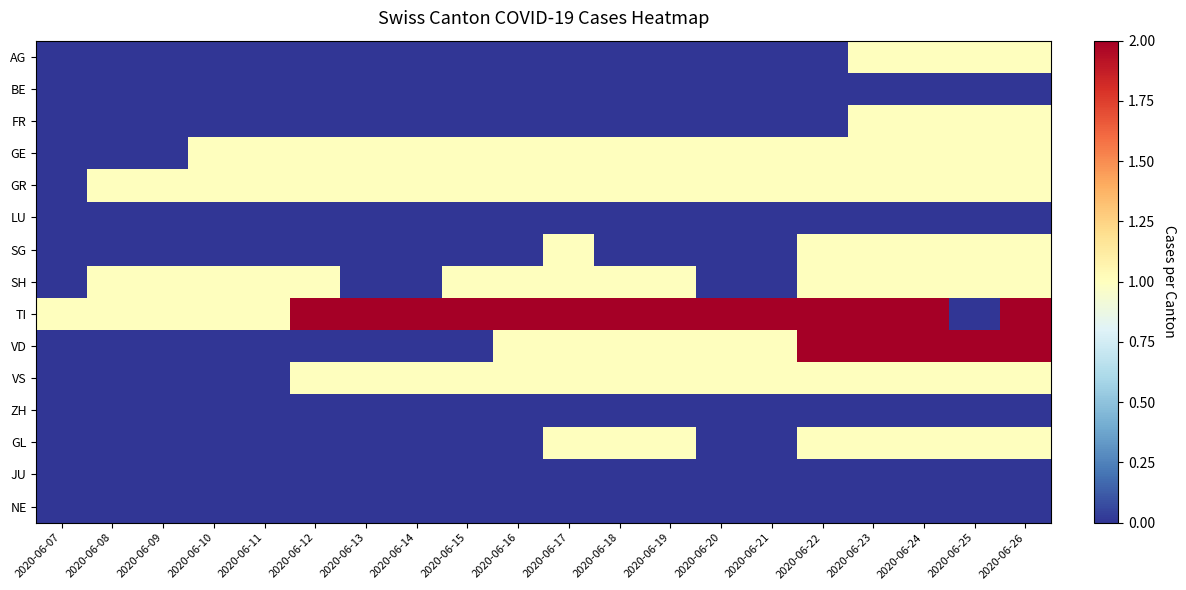

Reading right to left, extract all data points from this chart.

AG: 2020-06-26=1	2020-06-25=1	2020-06-24=1	2020-06-23=1	2020-06-22=0	2020-06-21=0	2020-06-20=0	2020-06-19=0	2020-06-18=0	2020-06-17=0	2020-06-16=0	2020-06-15=0	2020-06-14=0	2020-06-13=0	2020-06-12=0	2020-06-11=0	2020-06-10=0	2020-06-09=0	2020-06-08=0	2020-06-07=0
BE: 2020-06-26=0	2020-06-25=0	2020-06-24=0	2020-06-23=0	2020-06-22=0	2020-06-21=0	2020-06-20=0	2020-06-19=0	2020-06-18=0	2020-06-17=0	2020-06-16=0	2020-06-15=0	2020-06-14=0	2020-06-13=0	2020-06-12=0	2020-06-11=0	2020-06-10=0	2020-06-09=0	2020-06-08=0	2020-06-07=0
FR: 2020-06-26=1	2020-06-25=1	2020-06-24=1	2020-06-23=1	2020-06-22=0	2020-06-21=0	2020-06-20=0	2020-06-19=0	2020-06-18=0	2020-06-17=0	2020-06-16=0	2020-06-15=0	2020-06-14=0	2020-06-13=0	2020-06-12=0	2020-06-11=0	2020-06-10=0	2020-06-09=0	2020-06-08=0	2020-06-07=0
GE: 2020-06-26=1	2020-06-25=1	2020-06-24=1	2020-06-23=1	2020-06-22=1	2020-06-21=1	2020-06-20=1	2020-06-19=1	2020-06-18=1	2020-06-17=1	2020-06-16=1	2020-06-15=1	2020-06-14=1	2020-06-13=1	2020-06-12=1	2020-06-11=1	2020-06-10=1	2020-06-09=0	2020-06-08=0	2020-06-07=0
GR: 2020-06-26=1	2020-06-25=1	2020-06-24=1	2020-06-23=1	2020-06-22=1	2020-06-21=1	2020-06-20=1	2020-06-19=1	2020-06-18=1	2020-06-17=1	2020-06-16=1	2020-06-15=1	2020-06-14=1	2020-06-13=1	2020-06-12=1	2020-06-11=1	2020-06-10=1	2020-06-09=1	2020-06-08=1	2020-06-07=0
LU: 2020-06-26=0	2020-06-25=0	2020-06-24=0	2020-06-23=0	2020-06-22=0	2020-06-21=0	2020-06-20=0	2020-06-19=0	2020-06-18=0	2020-06-17=0	2020-06-16=0	2020-06-15=0	2020-06-14=0	2020-06-13=0	2020-06-12=0	2020-06-11=0	2020-06-10=0	2020-06-09=0	2020-06-08=0	2020-06-07=0
SG: 2020-06-26=1	2020-06-25=1	2020-06-24=1	2020-06-23=1	2020-06-22=1	2020-06-21=0	2020-06-20=0	2020-06-19=0	2020-06-18=0	2020-06-17=1	2020-06-16=0	2020-06-15=0	2020-06-14=0	2020-06-13=0	2020-06-12=0	2020-06-11=0	2020-06-10=0	2020-06-09=0	2020-06-08=0	2020-06-07=0
SH: 2020-06-26=1	2020-06-25=1	2020-06-24=1	2020-06-23=1	2020-06-22=1	2020-06-21=0	2020-06-20=0	2020-06-19=1	2020-06-18=1	2020-06-17=1	2020-06-16=1	2020-06-15=1	2020-06-14=0	2020-06-13=0	2020-06-12=1	2020-06-11=1	2020-06-10=1	2020-06-09=1	2020-06-08=1	2020-06-07=0
TI: 2020-06-26=2	2020-06-25=0	2020-06-24=2	2020-06-23=2	2020-06-22=2	2020-06-21=2	2020-06-20=2	2020-06-19=2	2020-06-18=2	2020-06-17=2	2020-06-16=2	2020-06-15=2	2020-06-14=2	2020-06-13=2	2020-06-12=2	2020-06-11=1	2020-06-10=1	2020-06-09=1	2020-06-08=1	2020-06-07=1
VD: 2020-06-26=2	2020-06-25=2	2020-06-24=2	2020-06-23=2	2020-06-22=2	2020-06-21=1	2020-06-20=1	2020-06-19=1	2020-06-18=1	2020-06-17=1	2020-06-16=1	2020-06-15=0	2020-06-14=0	2020-06-13=0	2020-06-12=0	2020-06-11=0	2020-06-10=0	2020-06-09=0	2020-06-08=0	2020-06-07=0
VS: 2020-06-26=1	2020-06-25=1	2020-06-24=1	2020-06-23=1	2020-06-22=1	2020-06-21=1	2020-06-20=1	2020-06-19=1	2020-06-18=1	2020-06-17=1	2020-06-16=1	2020-06-15=1	2020-06-14=1	2020-06-13=1	2020-06-12=1	2020-06-11=0	2020-06-10=0	2020-06-09=0	2020-06-08=0	2020-06-07=0
ZH: 2020-06-26=0	2020-06-25=0	2020-06-24=0	2020-06-23=0	2020-06-22=0	2020-06-21=0	2020-06-20=0	2020-06-19=0	2020-06-18=0	2020-06-17=0	2020-06-16=0	2020-06-15=0	2020-06-14=0	2020-06-13=0	2020-06-12=0	2020-06-11=0	2020-06-10=0	2020-06-09=0	2020-06-08=0	2020-06-07=0
GL: 2020-06-26=1	2020-06-25=1	2020-06-24=1	2020-06-23=1	2020-06-22=1	2020-06-21=0	2020-06-20=0	2020-06-19=1	2020-06-18=1	2020-06-17=1	2020-06-16=0	2020-06-15=0	2020-06-14=0	2020-06-13=0	2020-06-12=0	2020-06-11=0	2020-06-10=0	2020-06-09=0	2020-06-08=0	2020-06-07=0
JU: 2020-06-26=0	2020-06-25=0	2020-06-24=0	2020-06-23=0	2020-06-22=0	2020-06-21=0	2020-06-20=0	2020-06-19=0	2020-06-18=0	2020-06-17=0	2020-06-16=0	2020-06-15=0	2020-06-14=0	2020-06-13=0	2020-06-12=0	2020-06-11=0	2020-06-10=0	2020-06-09=0	2020-06-08=0	2020-06-07=0
NE: 2020-06-26=0	2020-06-25=0	2020-06-24=0	2020-06-23=0	2020-06-22=0	2020-06-21=0	2020-06-20=0	2020-06-19=0	2020-06-18=0	2020-06-17=0	2020-06-16=0	2020-06-15=0	2020-06-14=0	2020-06-13=0	2020-06-12=0	2020-06-11=0	2020-06-10=0	2020-06-09=0	2020-06-08=0	2020-06-07=0